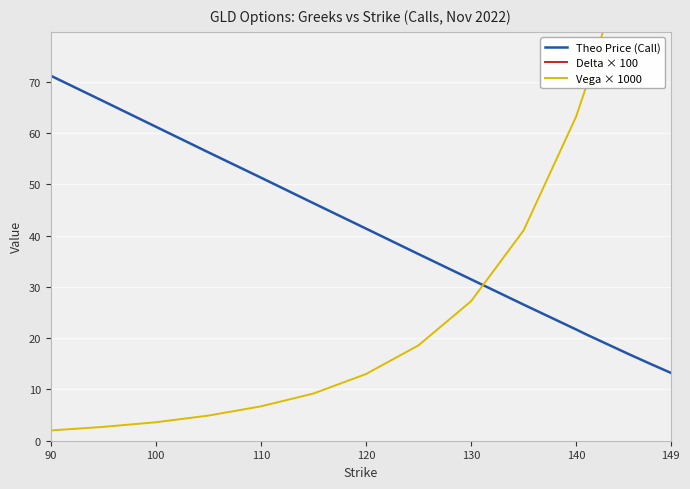

Is it true that Theo Price (Call) equals 42.6 at 100?

False